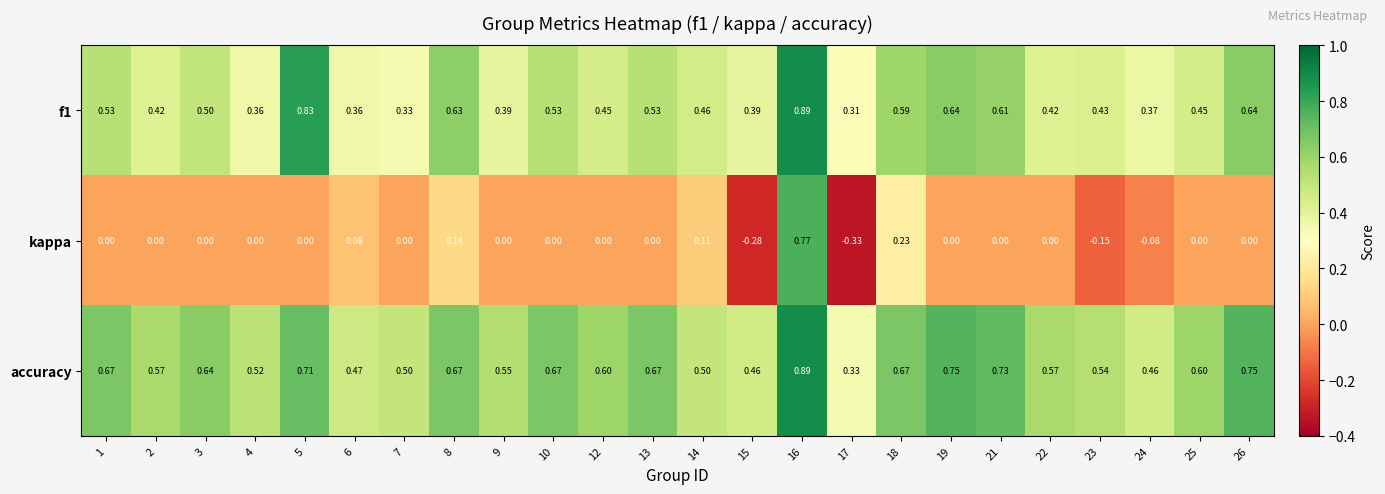

Which series changed the most between 4 and 15?

kappa